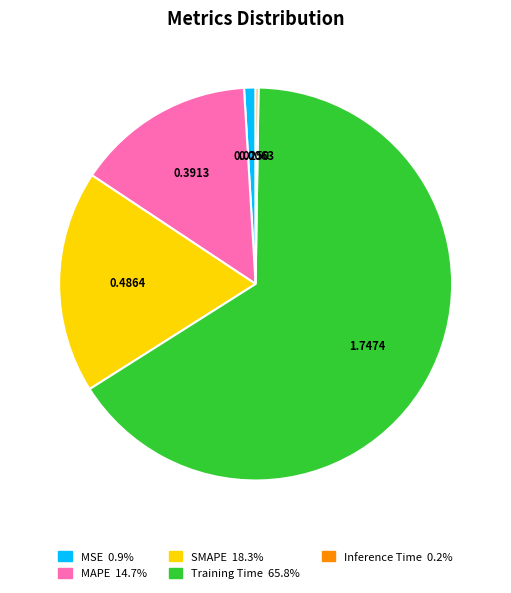

Which has a higher value, MAPE or Training Time?

Training Time